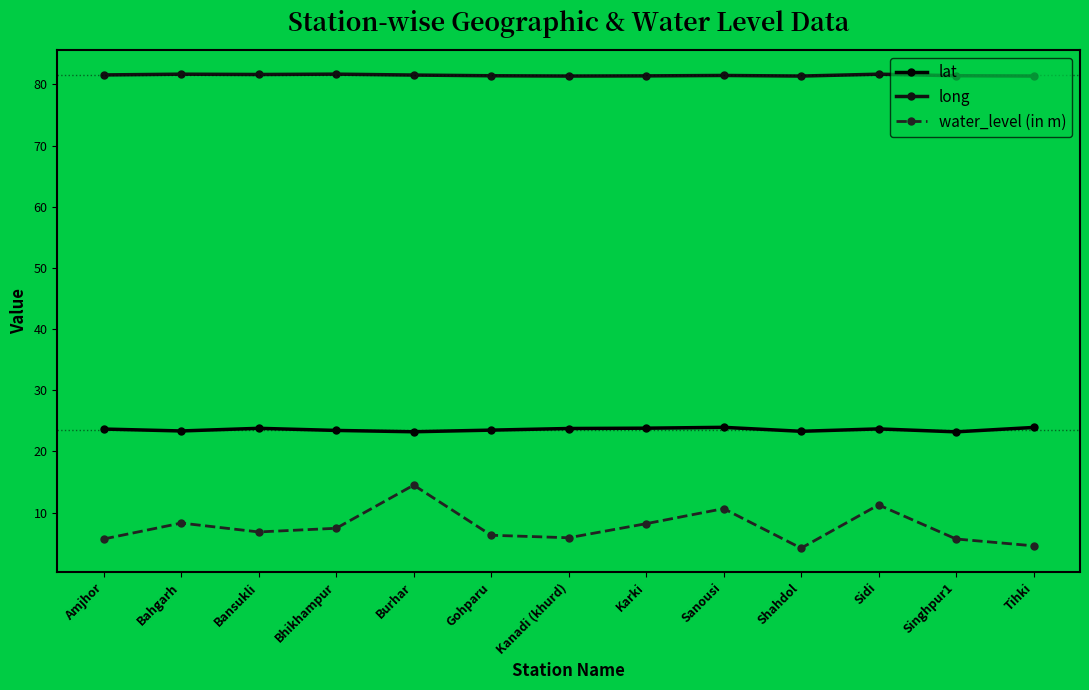

How many lines are shown in the chart?

3